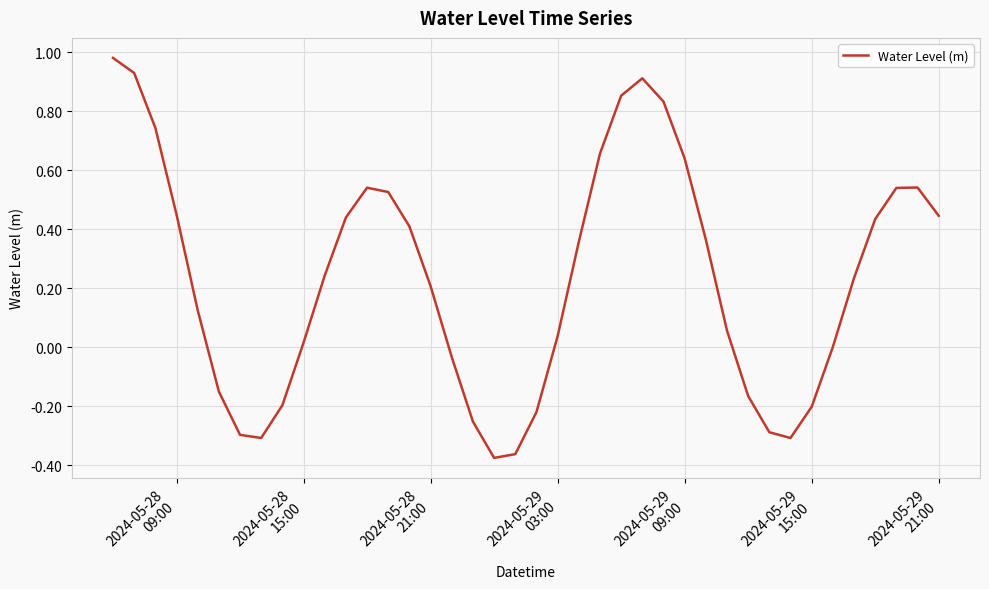

Does the chart display data point markers on the line(s)?

No